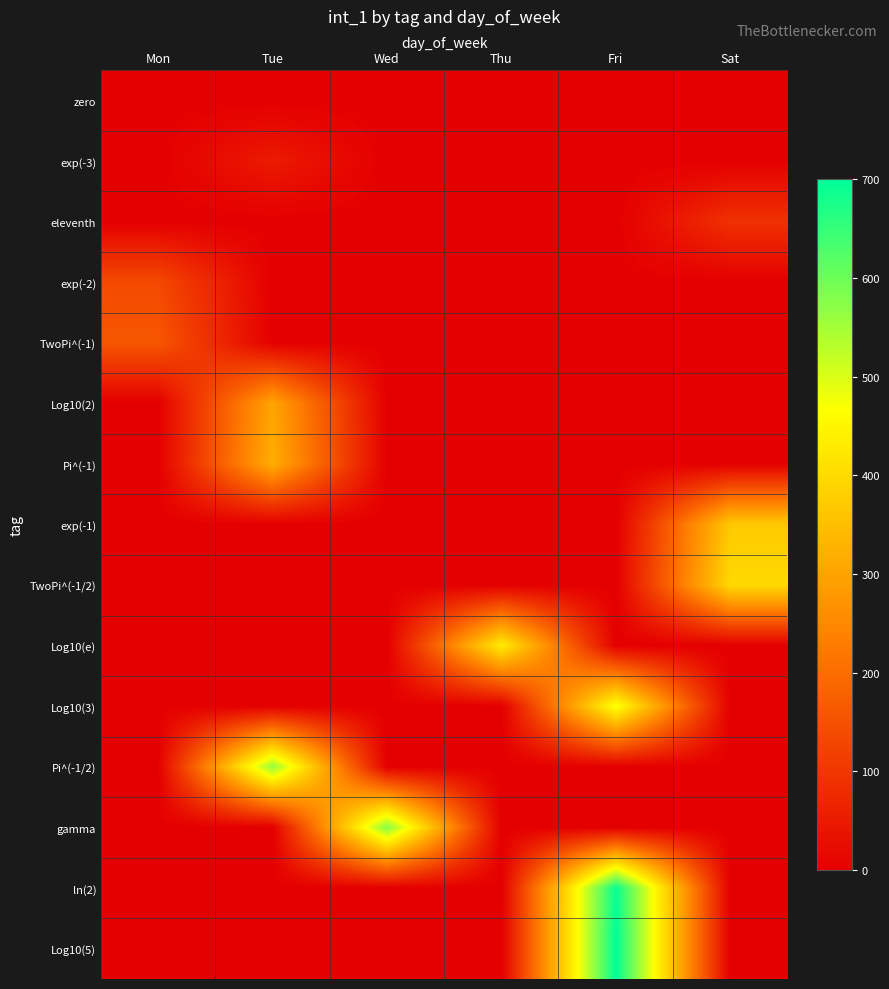

Which has a higher value, Sat or Tue?

Sat